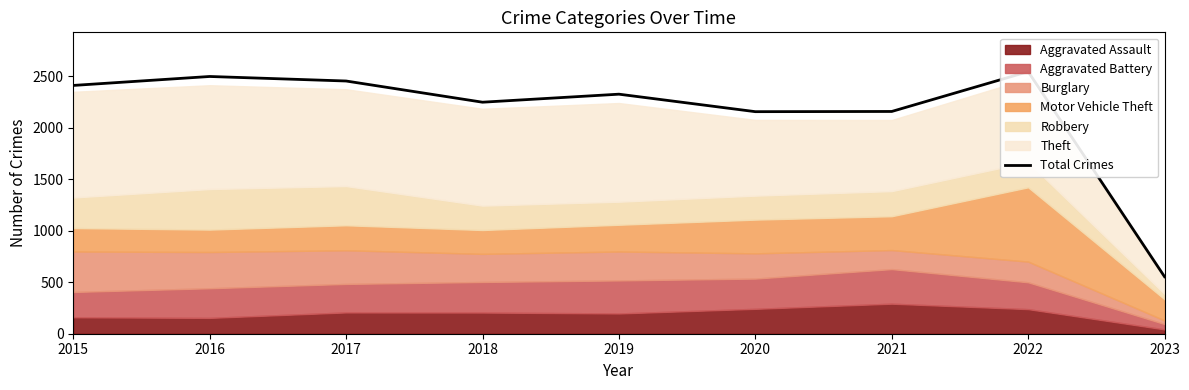

Reading left to right, transcribe all the data shown in this chart.

2015=2413	2016=2500	2017=2456	2018=2250	2019=2328	2020=2158	2021=2160	2022=2547	2023=554